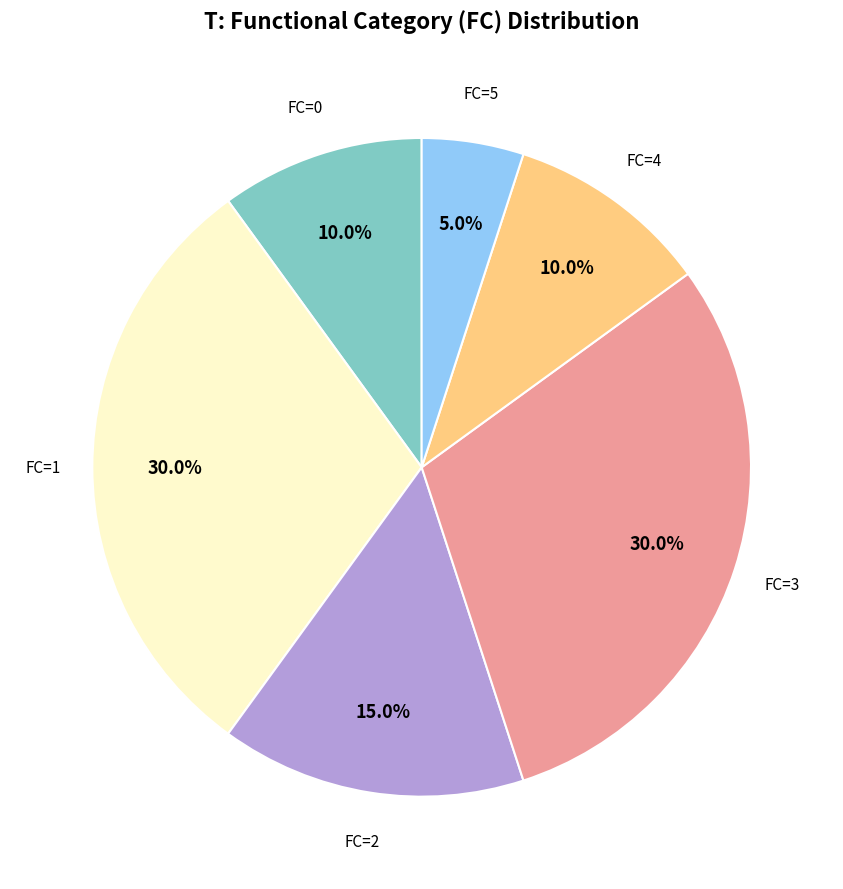

Does any single category account for the majority?

No